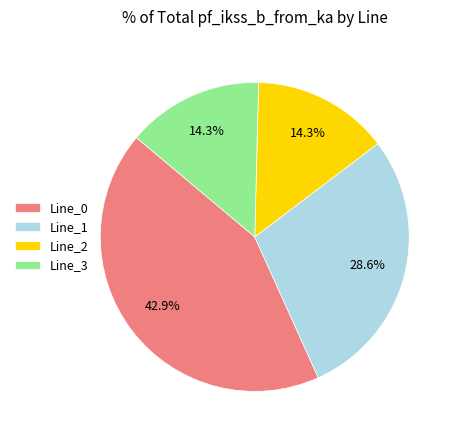

What percentage is the Line_0 slice, to the nearest percent?

43%